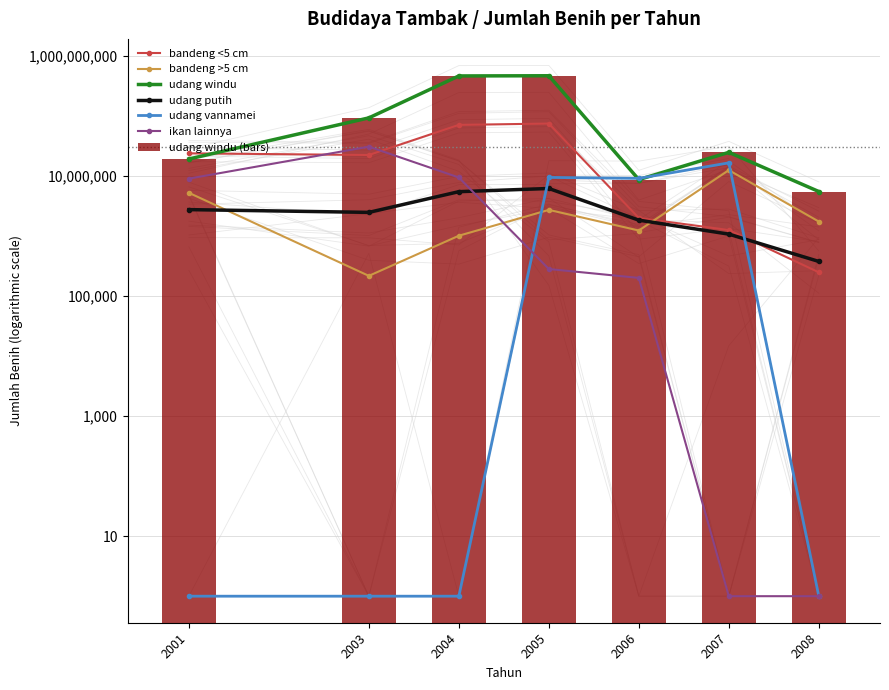

At 2001, list the series in order from smallest to largest.

udang vannamei, udang putih, bandeng >5 cm, ikan lainnya, udang windu, bandeng <5 cm